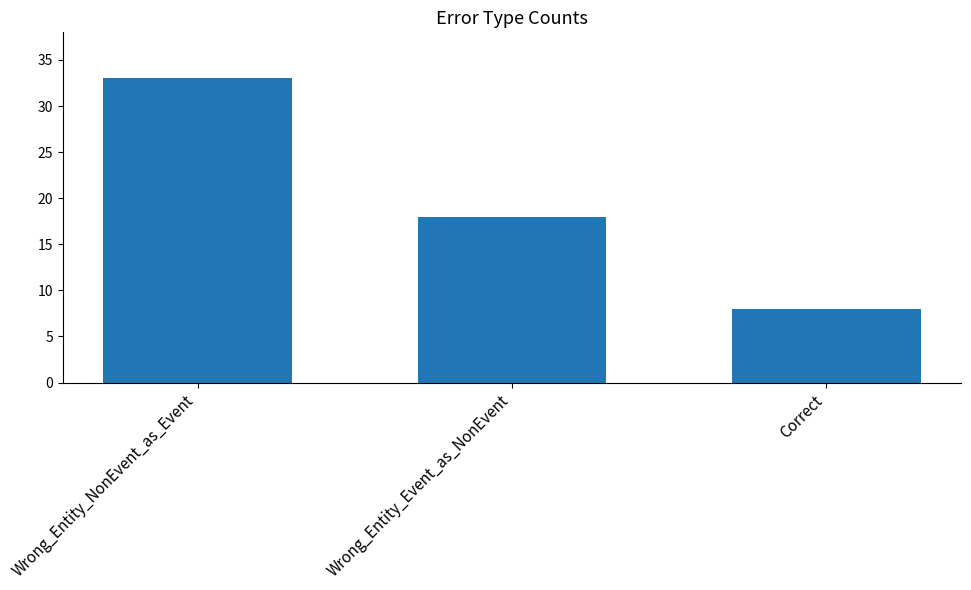

Approximately how many times larger is the value at Correct compared to Wrong_Entity_NonEvent_as_Event?

0.2